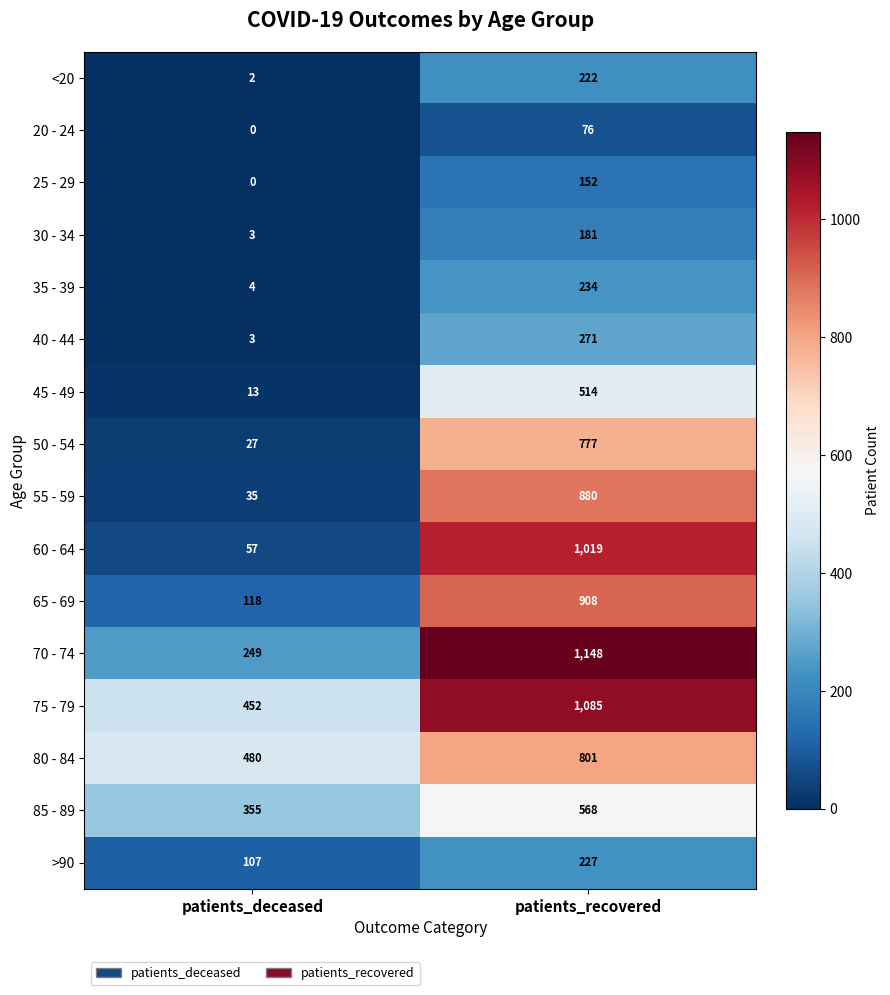

What is the difference between the maximum and minimum values in the 25 - 29 series?

152